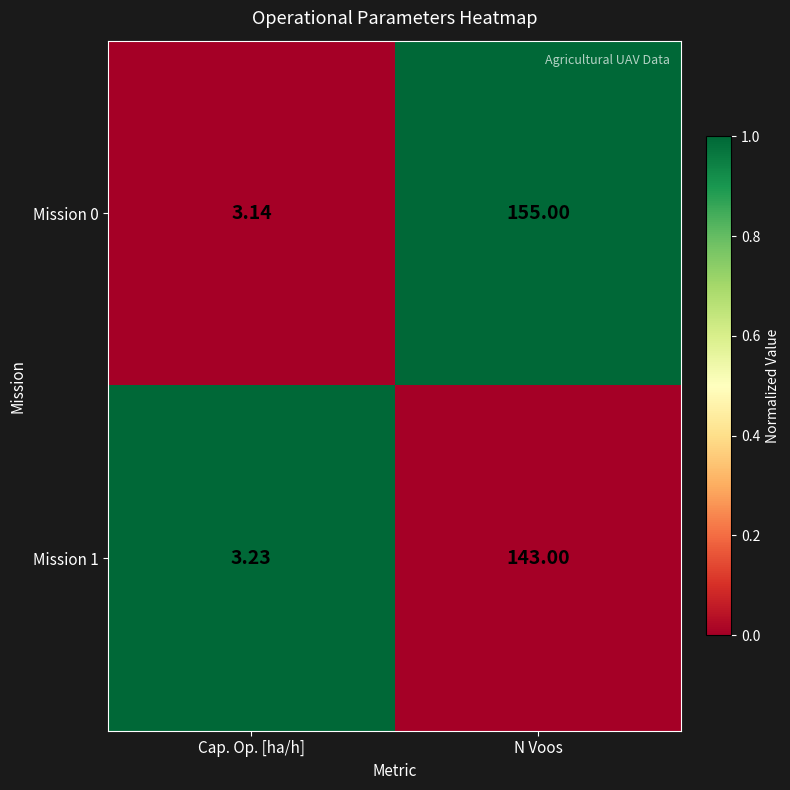

Which category has the highest value across all series?

N Voos